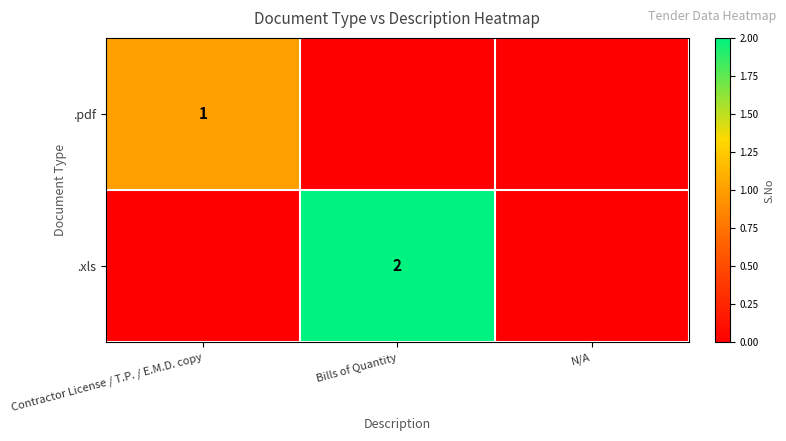

Between Bills of Quantity and Contractor License / T.P. / E.M.D. copy, which is larger?

Contractor License / T.P. / E.M.D. copy